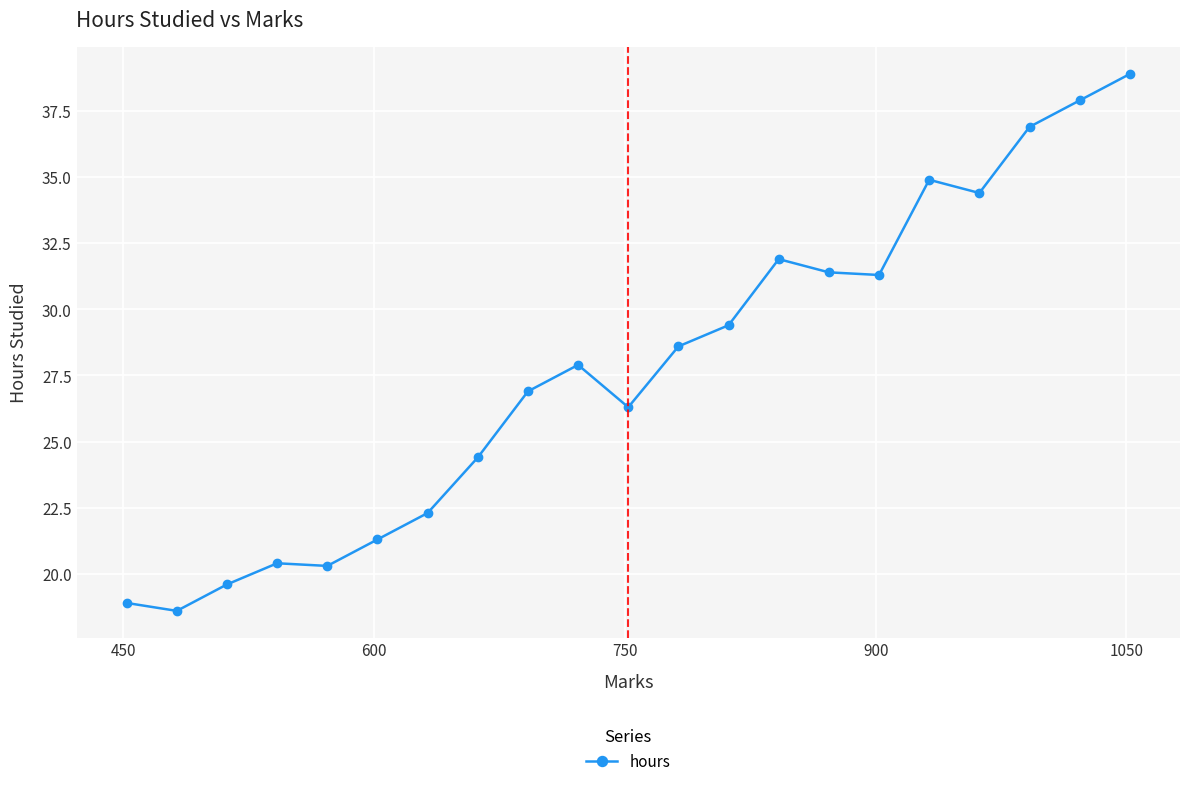

True or false: the data has more than 0 interior local peaks.

True